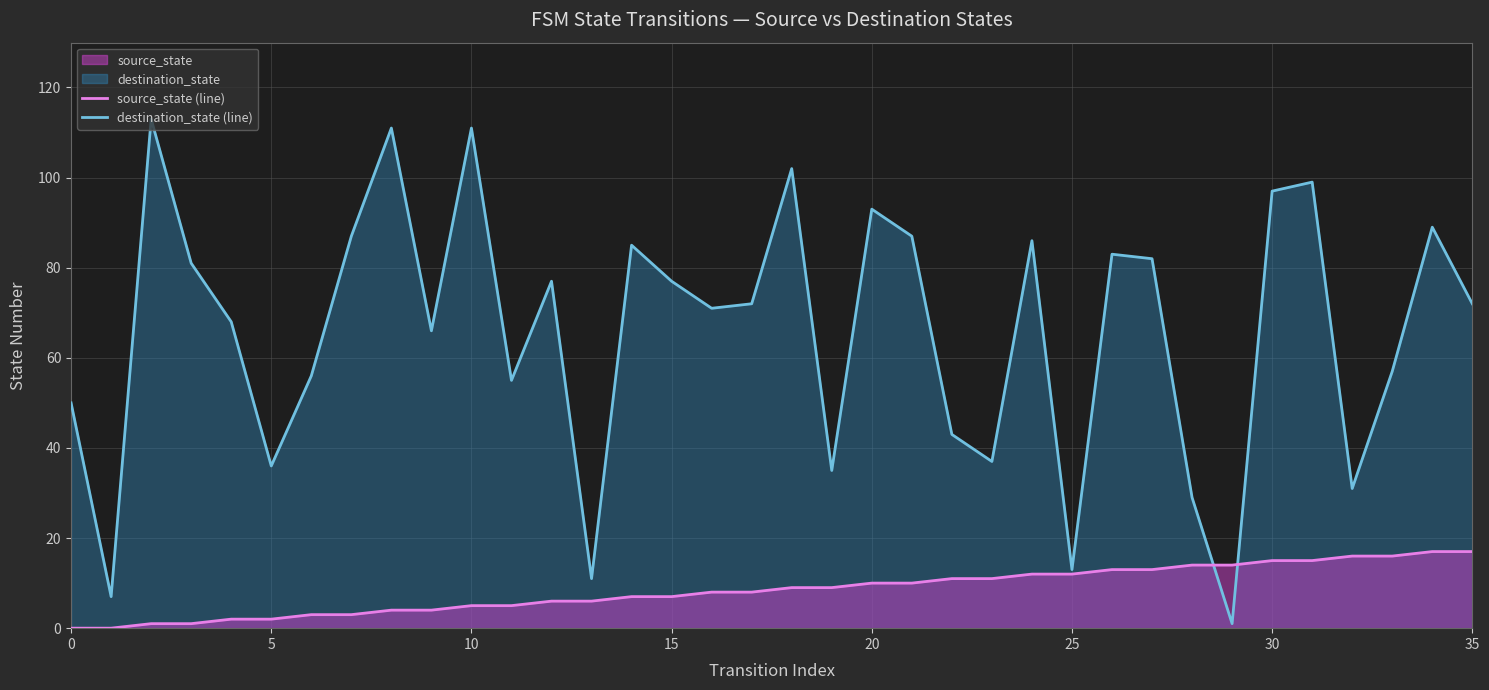

What is the total value across all series at 32?

47